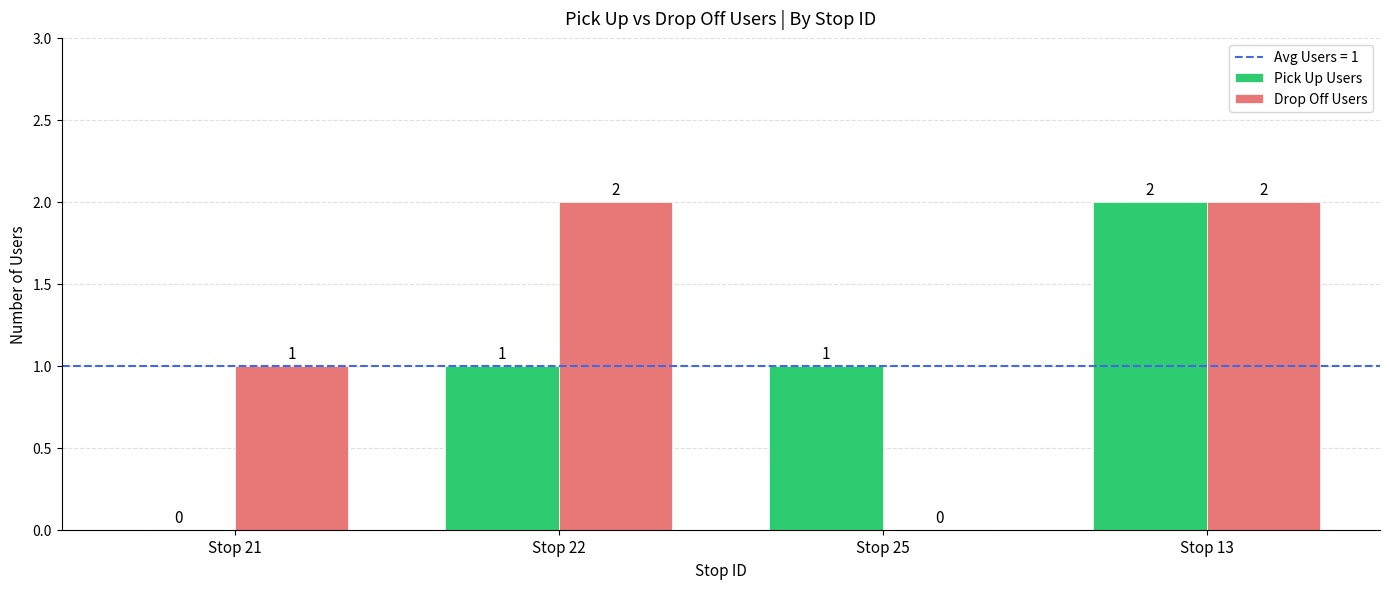

What is the difference between the Drop Off Users values at Stop 25 and Stop 13?

2